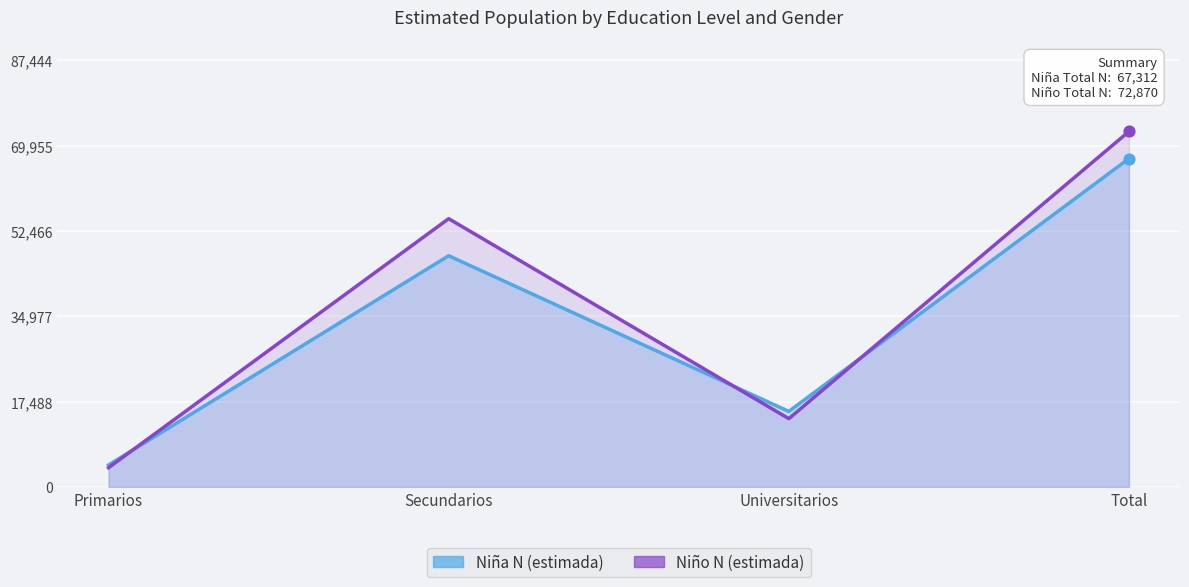

Which series has the largest total across all categories?

Niño N (estimada)